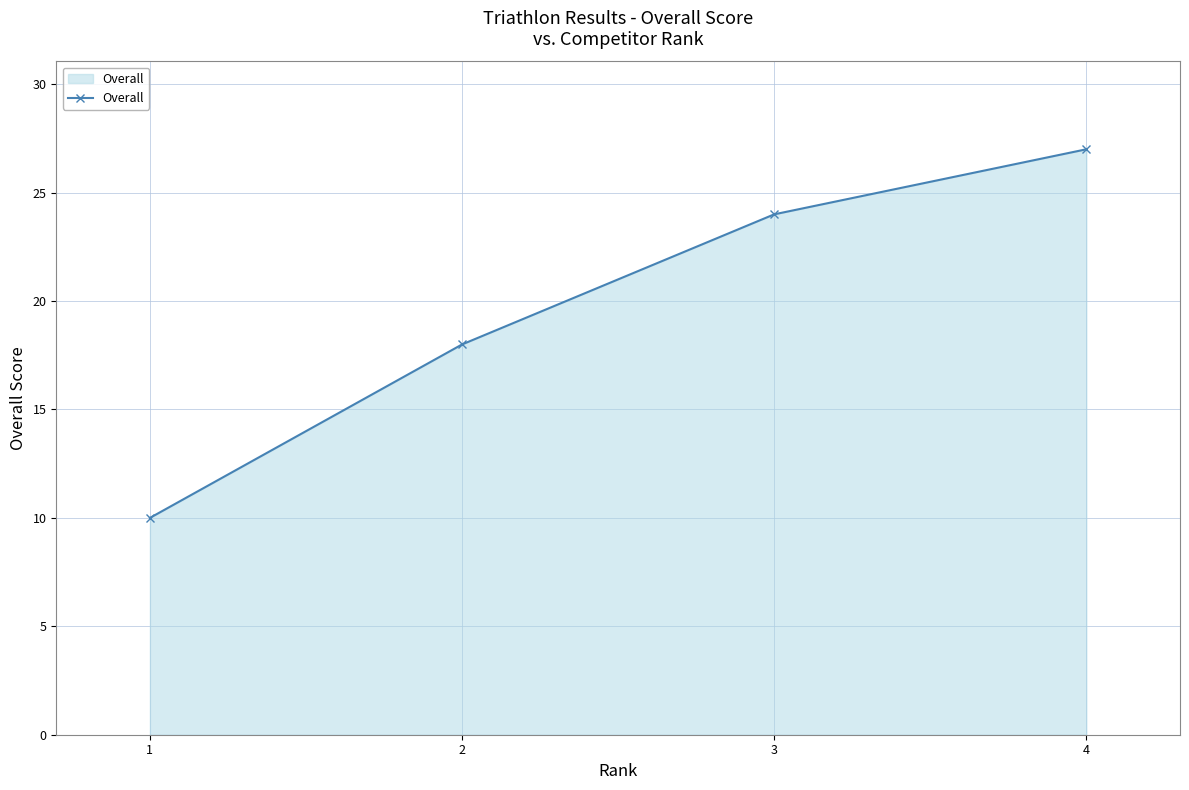

How many lines are shown in the chart?

1